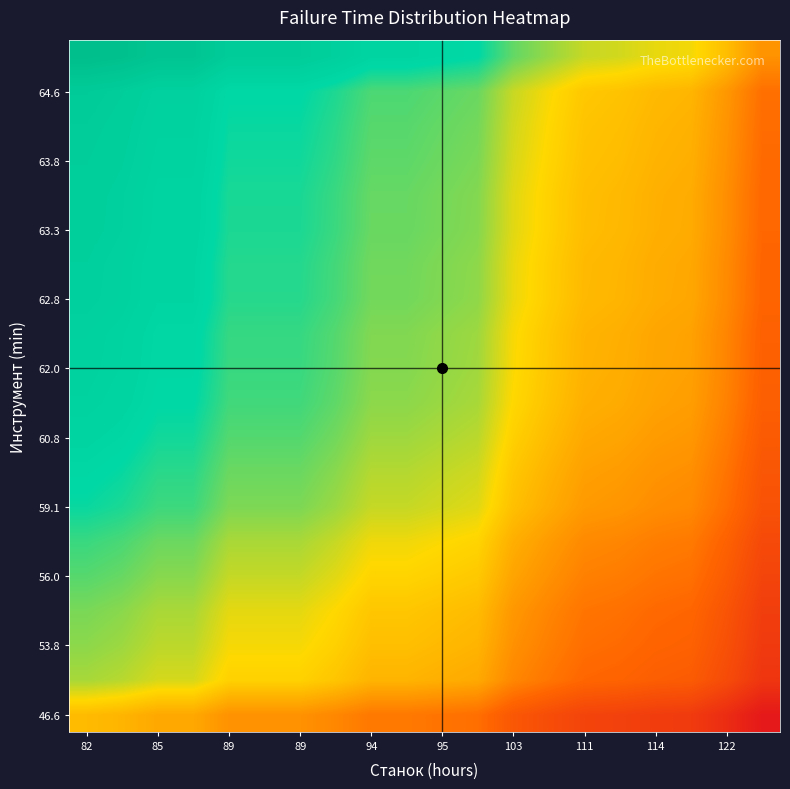

Count the number of data series in this chart.

20